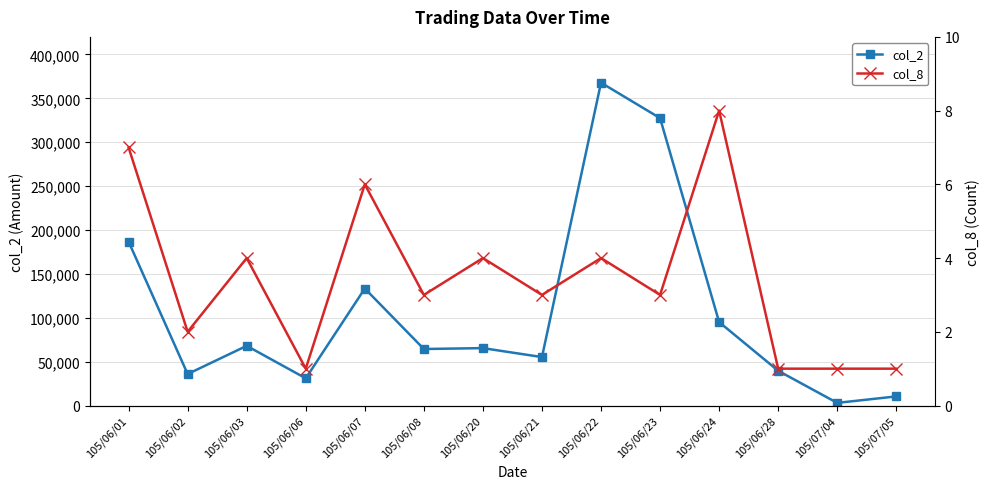

What is the difference between the maximum and second lowest values in the col_2 series?

357400